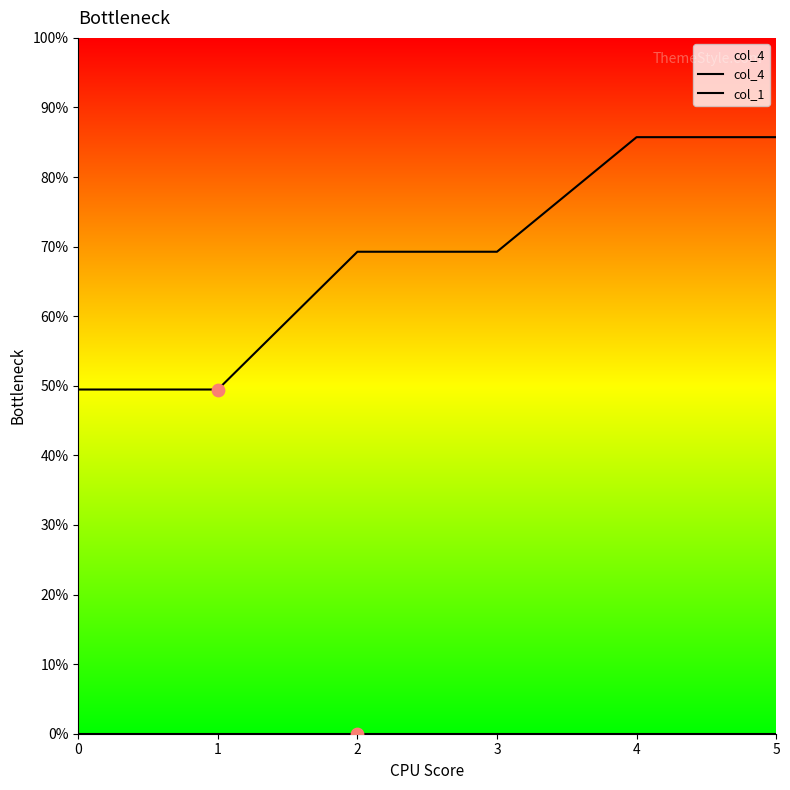

Which series contains the lowest Y value?

col_1